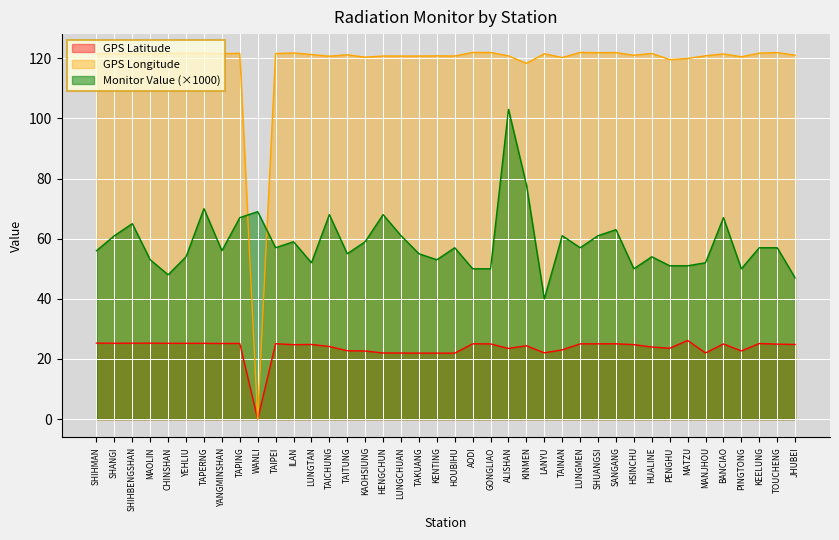

List the series in order of their overall mean, lowest first.

GPS Latitude, Monitor Value (×1000), GPS Longitude